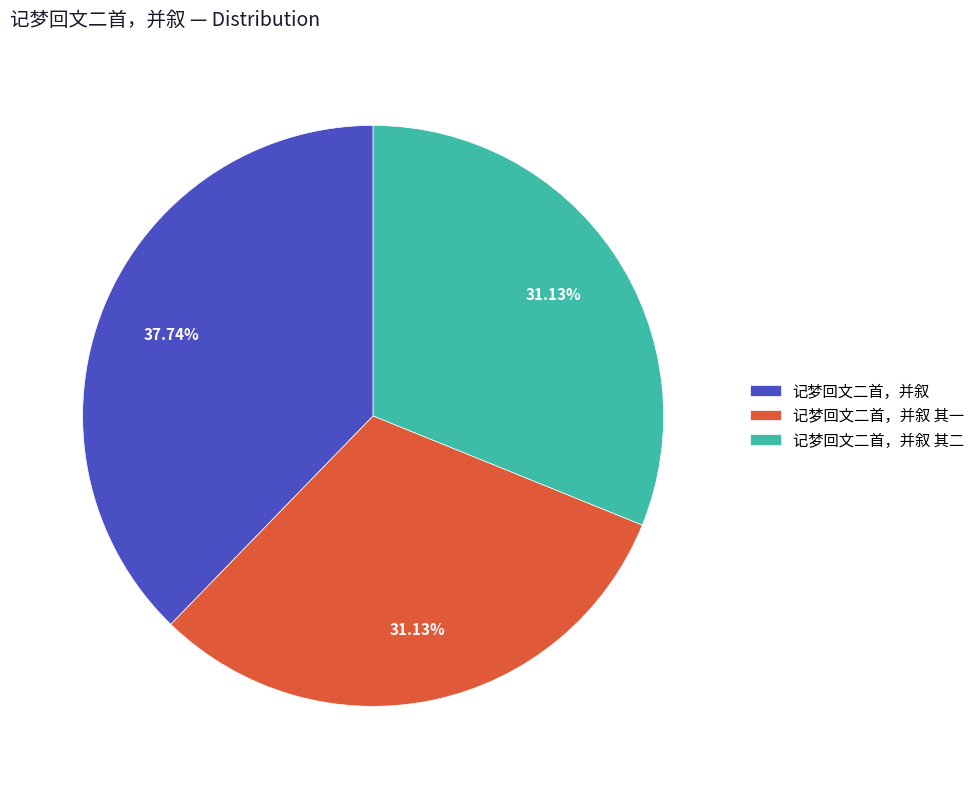

To the nearest percent, what is the combined percentage of 记梦回文二首，并叙 and 记梦回文二首，并叙 其二?

69%